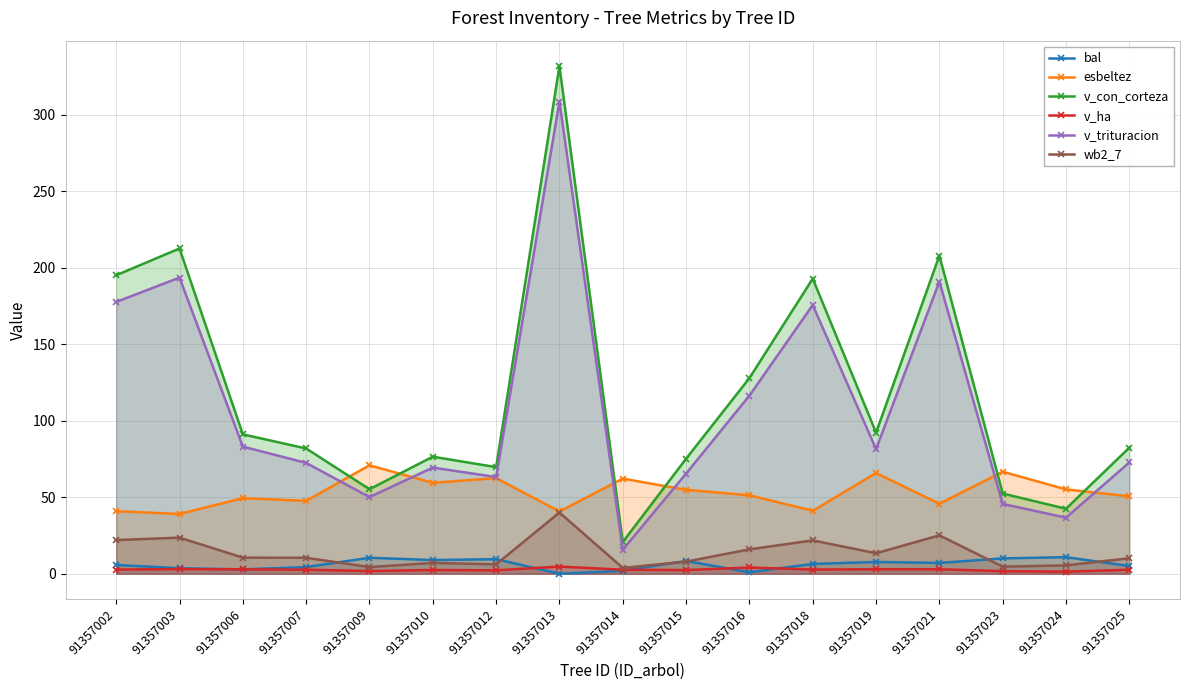

At which category does the chart reach its peak across all series?

91357013